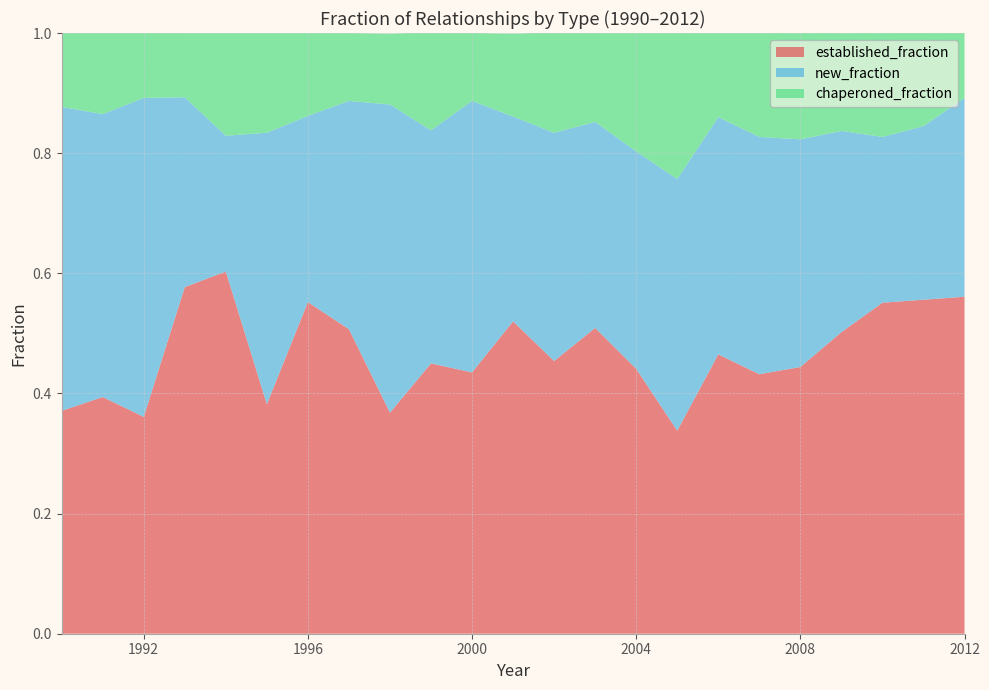

Reading left to right, extract all data points from this chart.

established_fraction: 1990=0.4	1991=0.4	1992=0.4	1993=0.6	1994=0.6	1995=0.4	1996=0.6	1997=0.5	1998=0.4	1999=0.5	2000=0.4	2001=0.5	2002=0.5	2003=0.5	2004=0.4	2005=0.3	2006=0.5	2007=0.4	2008=0.4	2009=0.5	2010=0.6	2011=0.6	2012=0.6
new_fraction: 1990=0.5	1991=0.5	1992=0.5	1993=0.3	1994=0.2	1995=0.5	1996=0.3	1997=0.4	1998=0.5	1999=0.4	2000=0.5	2001=0.3	2002=0.4	2003=0.3	2004=0.4	2005=0.4	2006=0.4	2007=0.4	2008=0.4	2009=0.3	2010=0.3	2011=0.3	2012=0.3
chaperoned_fraction: 1990=0.1	1991=0.1	1992=0.1	1993=0.1	1994=0.2	1995=0.2	1996=0.1	1997=0.1	1998=0.1	1999=0.2	2000=0.1	2001=0.1	2002=0.2	2003=0.1	2004=0.2	2005=0.2	2006=0.1	2007=0.2	2008=0.2	2009=0.2	2010=0.2	2011=0.2	2012=0.1